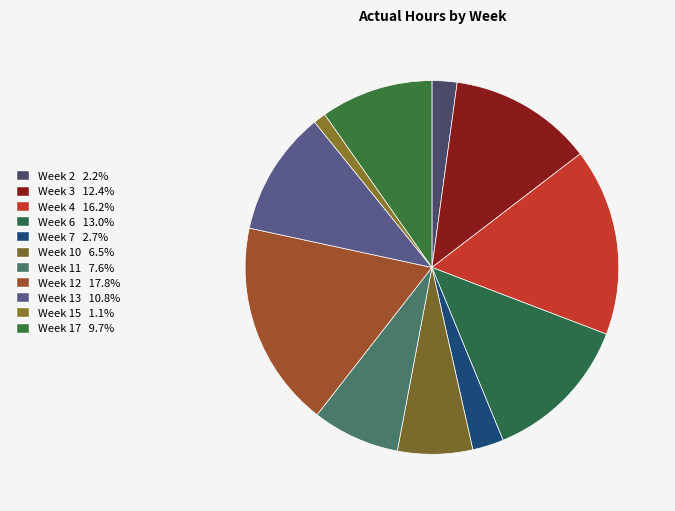

To the nearest percent, what portion does Week 13 represent?

11%